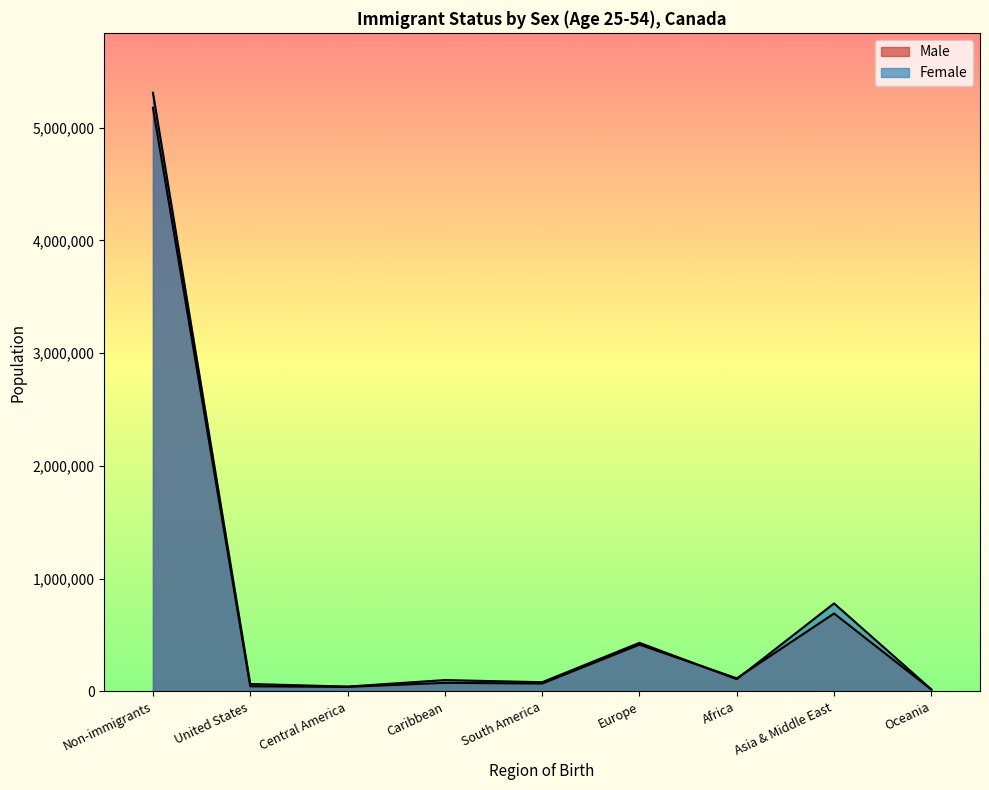

Rank the series at Central America from highest to lowest value.

Female, Male